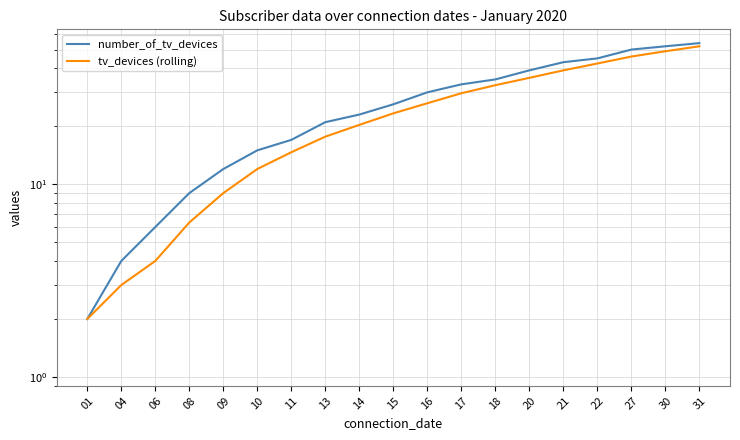

True or false: tv_devices (rolling) has a value of 17.6 at 10.

False